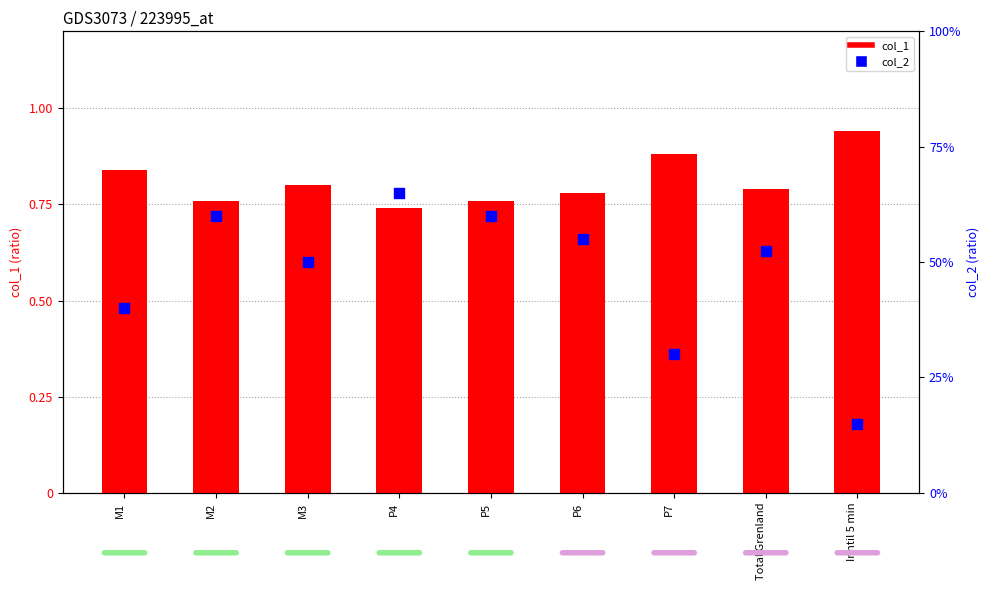

Which series reaches the maximum Y coordinate?

col_1